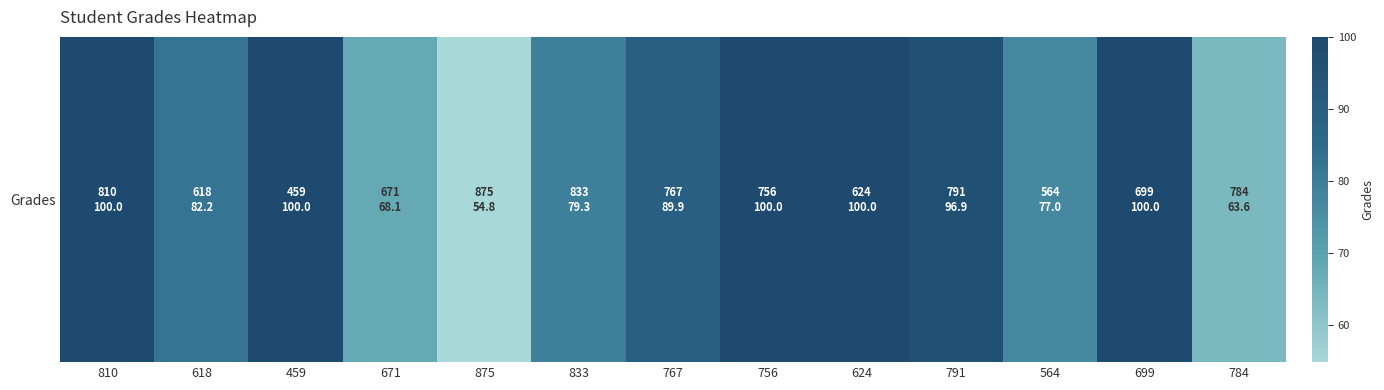

List the labels in order of value, smallest first.

875, 784, 671, 564, 833, 618, 767, 791, 810, 459, 756, 624, 699